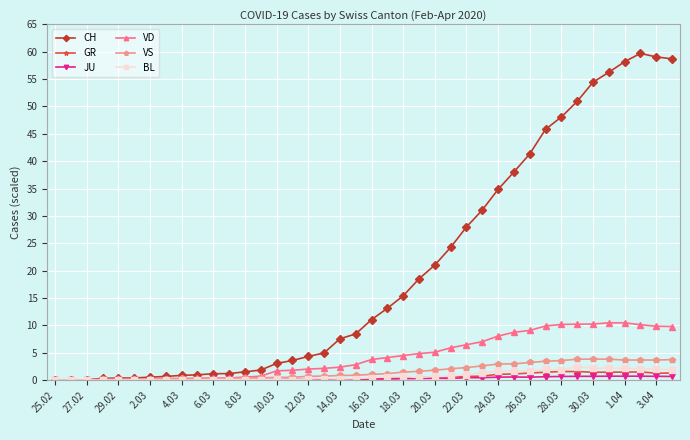

At how many categories does at least one series exceed 53?

6